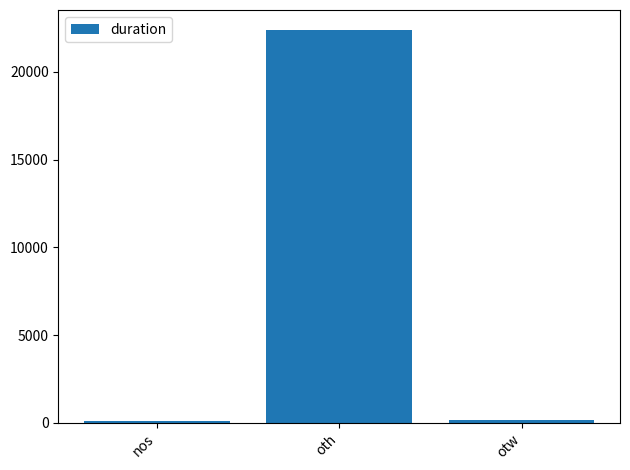

What position from the left is otw?

3